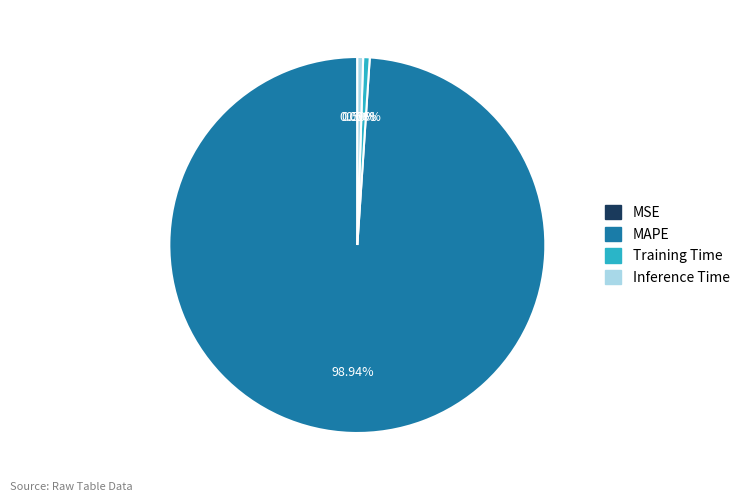

Combined, do MAPE and Training Time account for over 50%?

Yes